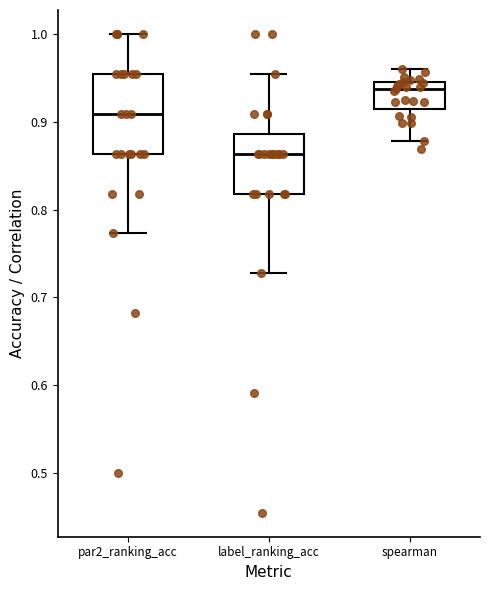

Reading left to right, read every box against the y-axis: the position of its median line, the range the box covers, and the ends of its whiskers. The values are not printed on the chart, so give them approximately, as read against the axis.

par2_ranking_acc: median 0.91, box 0.86 to 0.95, whiskers 0.77 to 1.00
label_ranking_acc: median 0.86, box 0.82 to 0.89, whiskers 0.73 to 0.95
spearman: median 0.94, box 0.91 to 0.95, whiskers 0.88 to 0.96